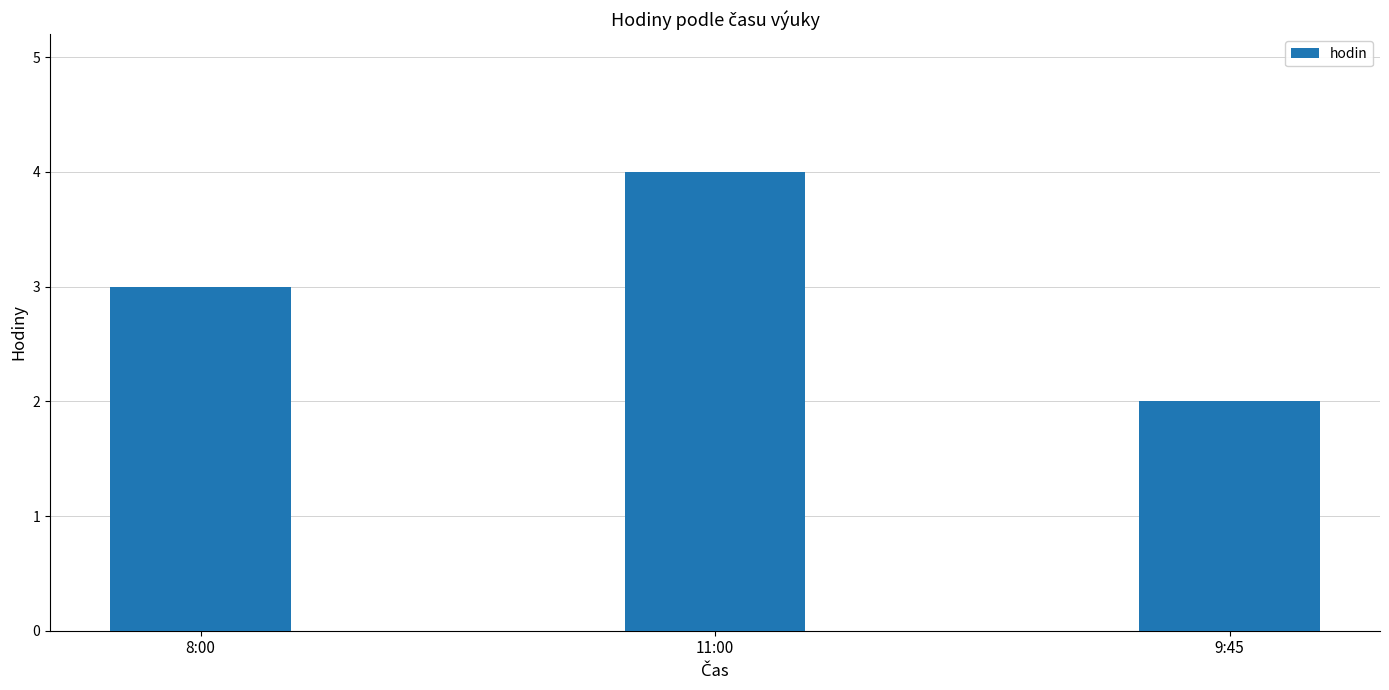

What is the smallest value displayed?

2